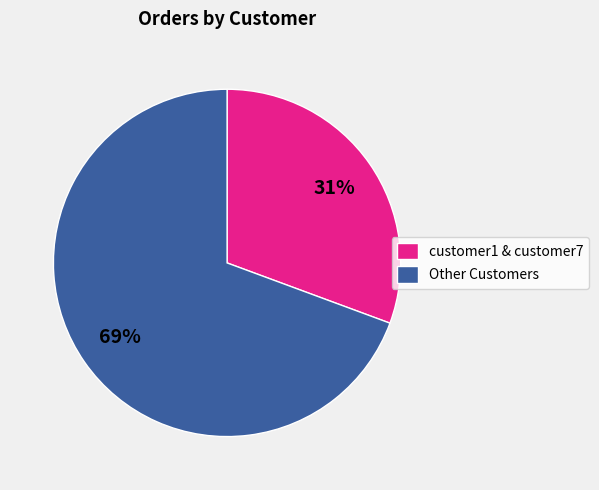

To the nearest percent, what is the combined percentage of Other Customers and customer1 & customer7?

100%